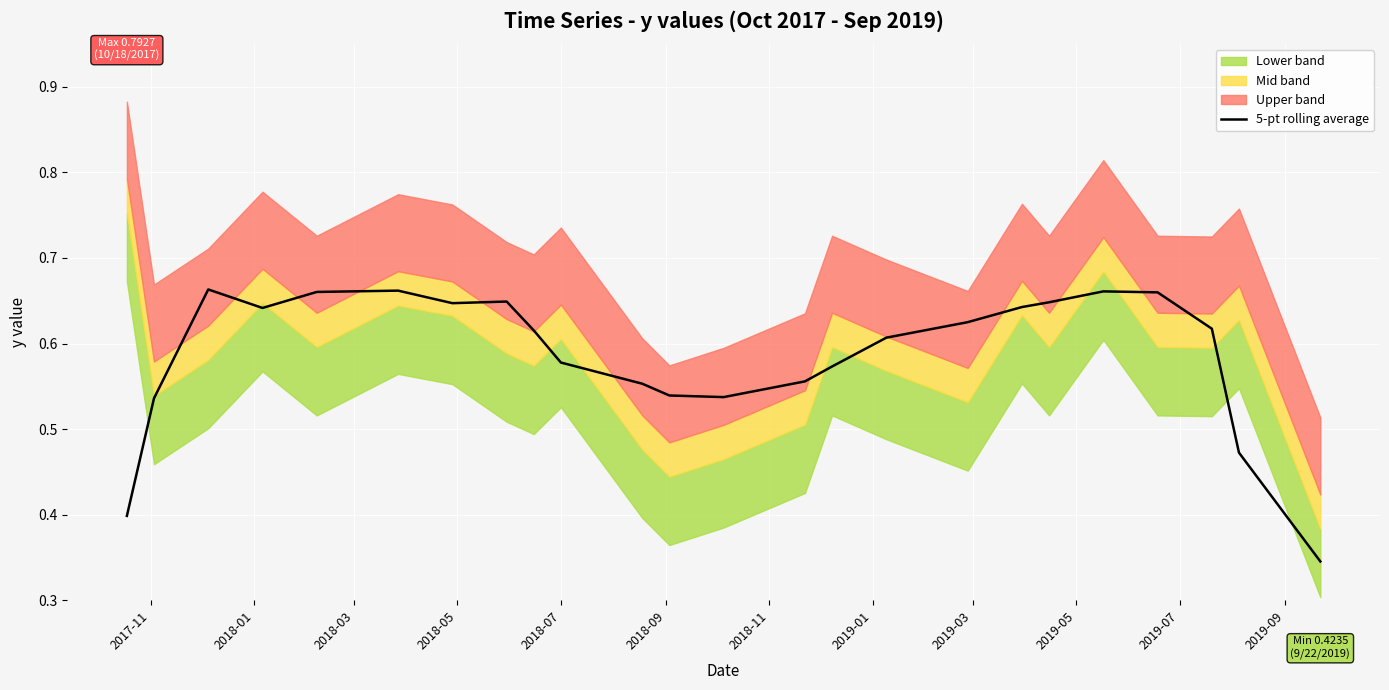

What is the average value?

0.6